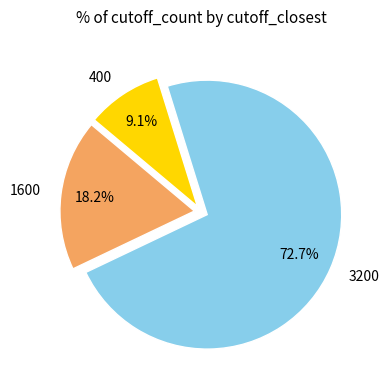

How many slices are in this pie chart?

3